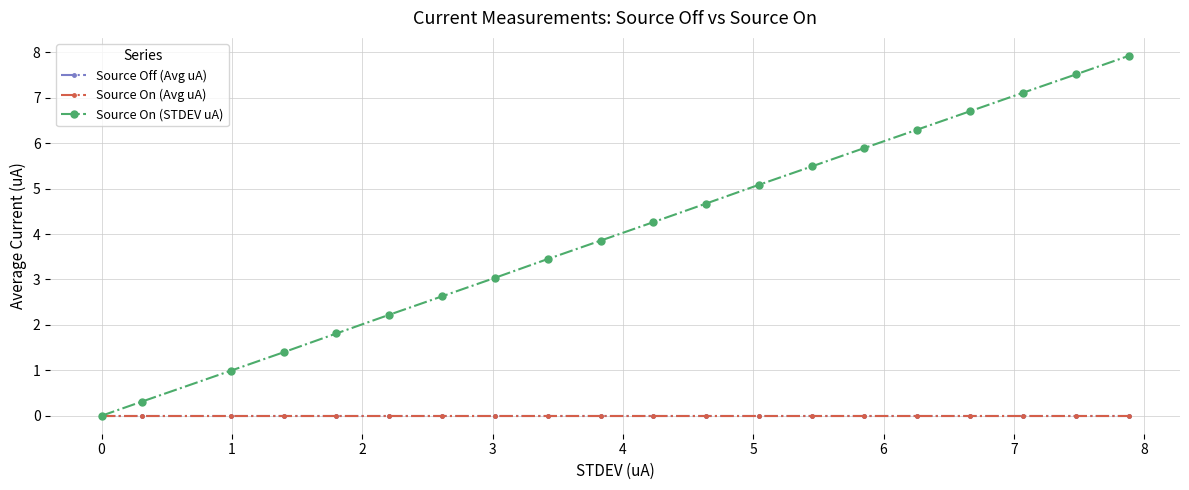

Which series has the largest total across all categories?

Source On (STDEV uA)